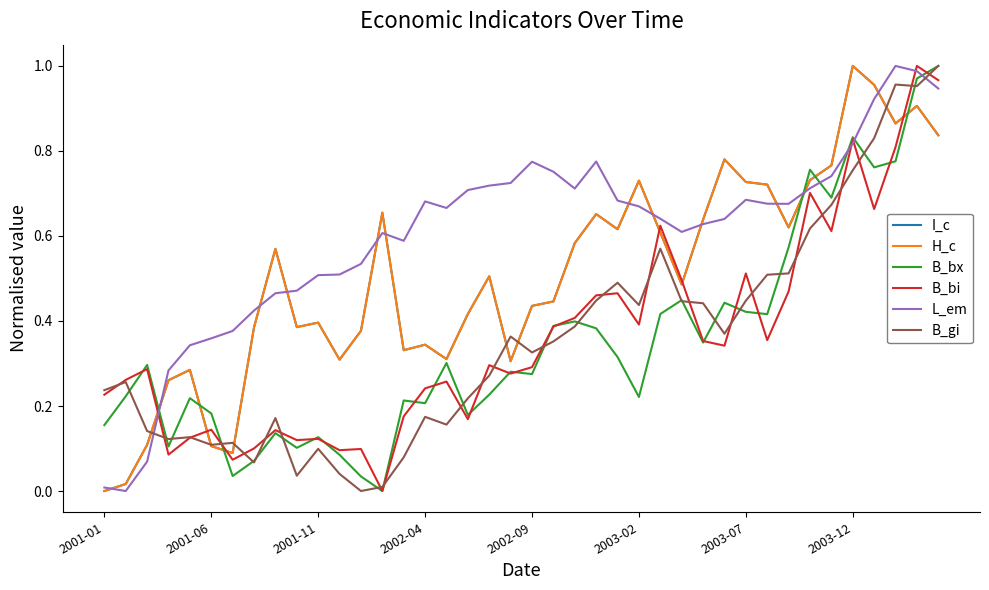

Which series has the largest total across all categories?

L_em